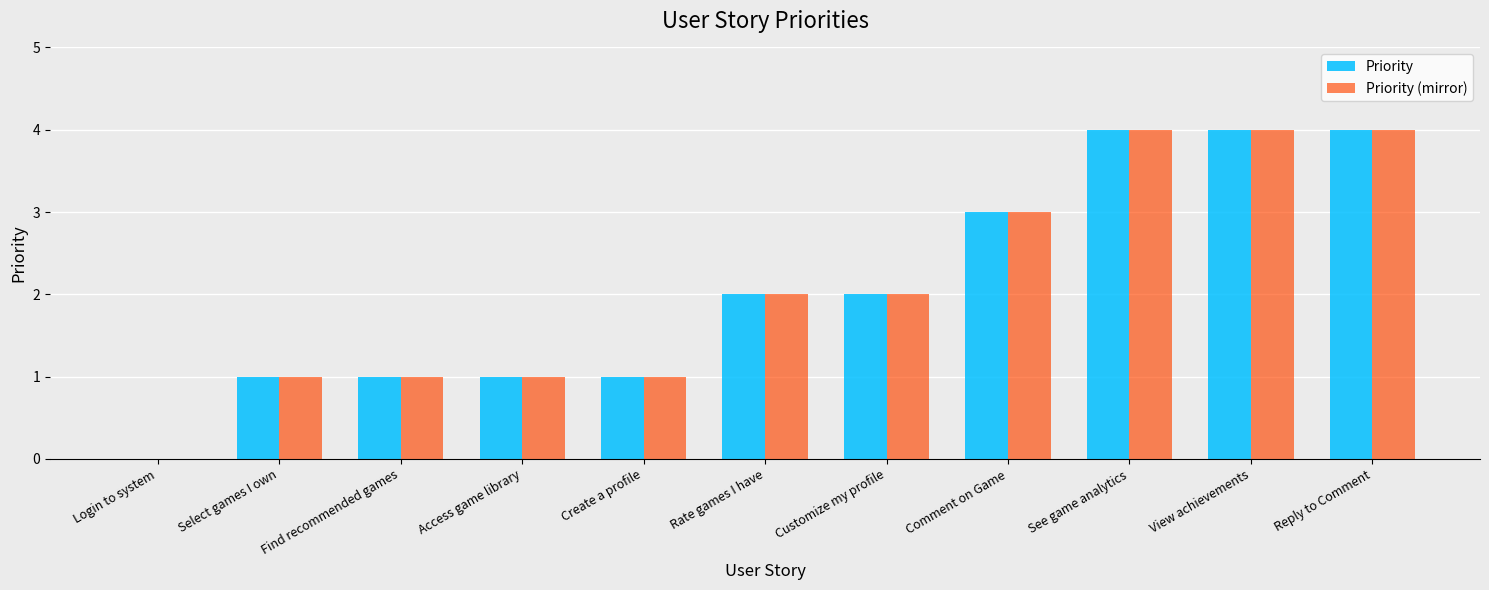

How many groups of bars are there?

11